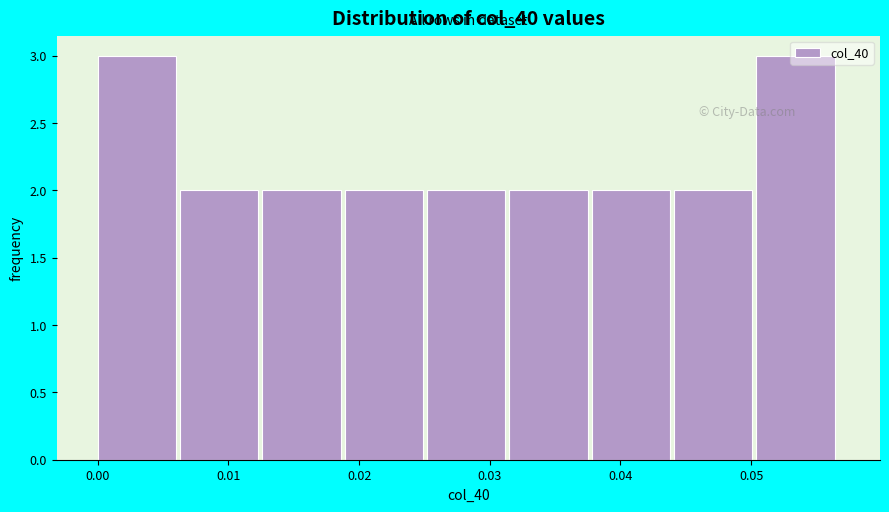

What is the height of the bar covering 0.038 to 0.044 on the x-axis? Neither the bar edges nor the heights are printed on the chart, so give them approximately, as read against the axes.

2